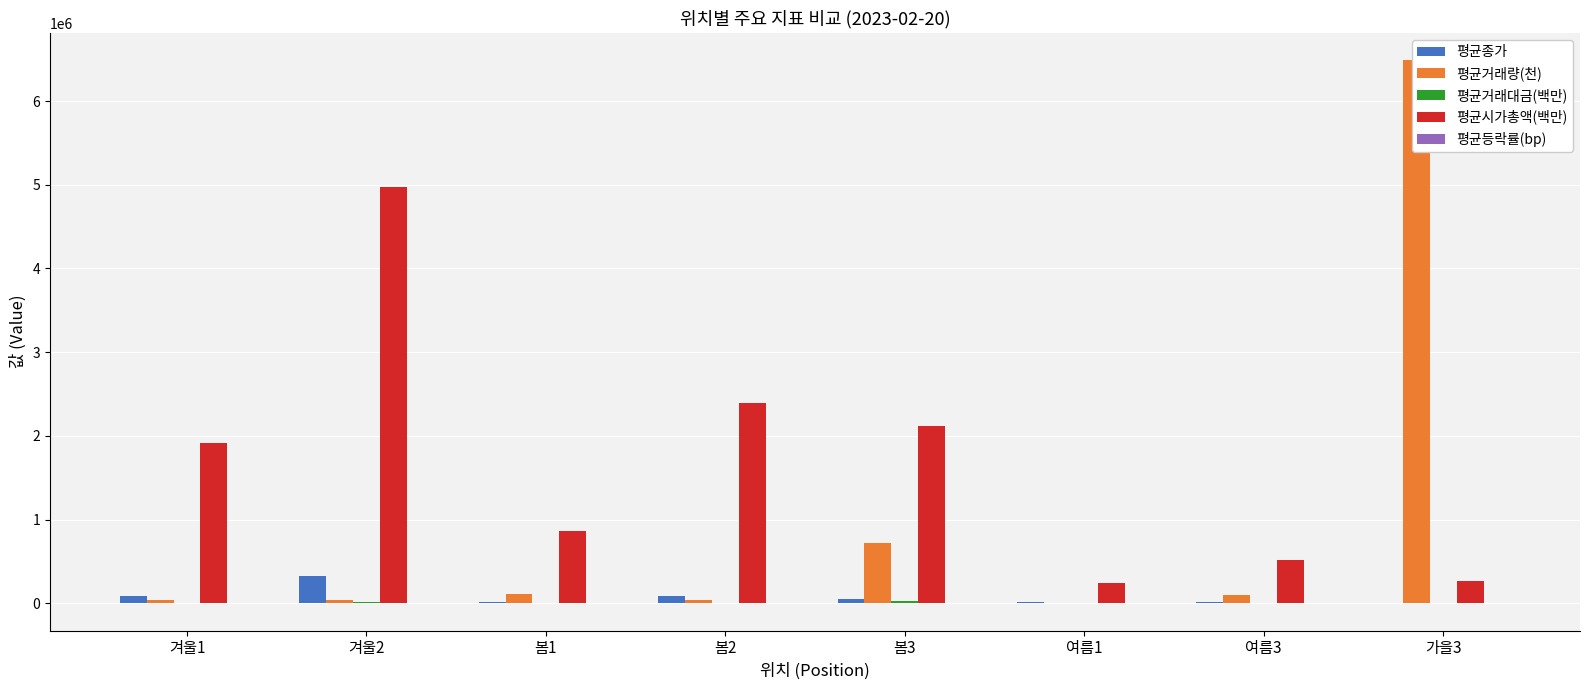

Is the value of 평균거래량(천) at 겨울1 greater than the value of 평균등락률(bp) at 겨울2?

Yes